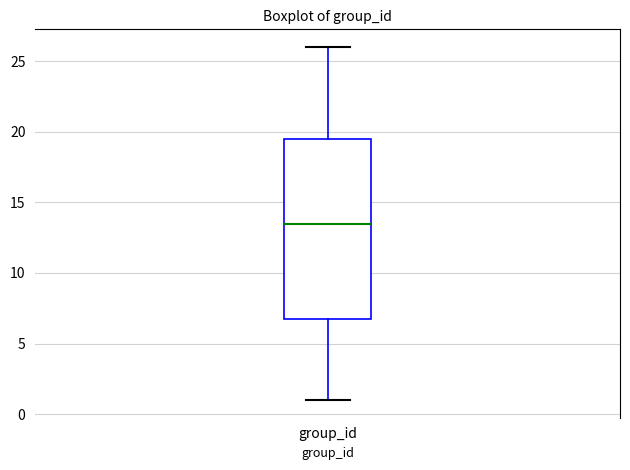

Transcribe this box plot: give where the median line is, the range the box spans, and where the two whiskers end, as read against the y-axis. The values are not printed on the chart, so give them approximately, as read against the axis.

median 13.5, box 7.0 to 19.5, whiskers 1.0 to 26.0